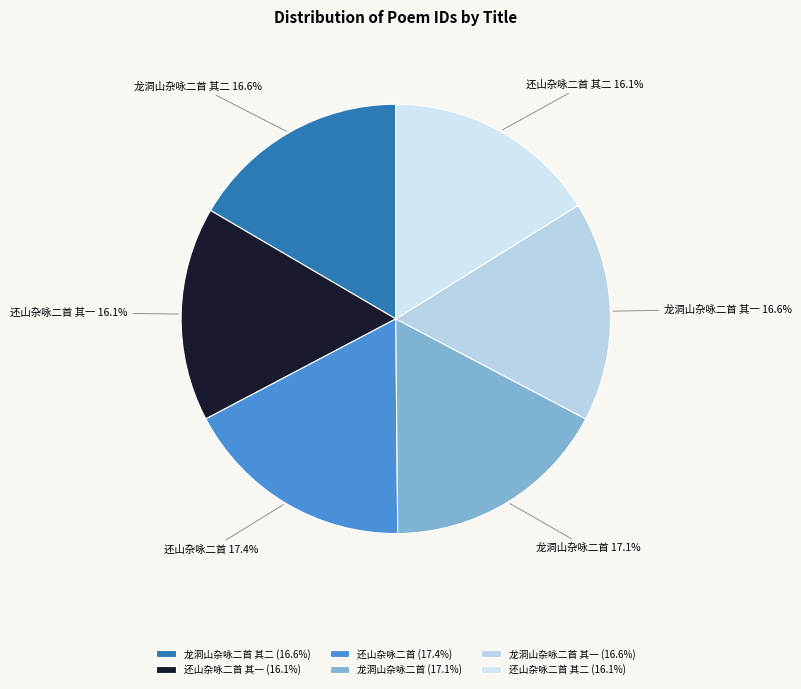

How much of the chart is everything except 龙洞山杂咏二首 其一?

83.4%